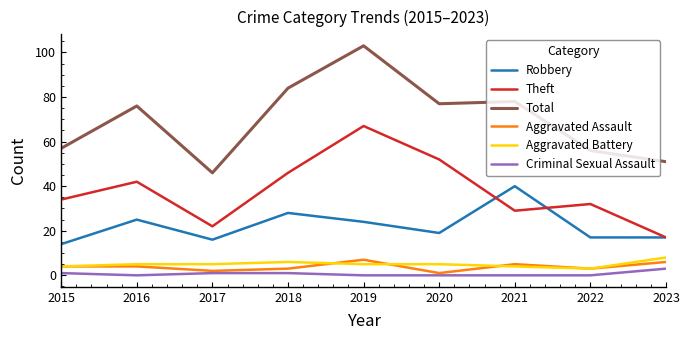

What is the sum of the Criminal Sexual Assault values at 2022 and 2018?

1